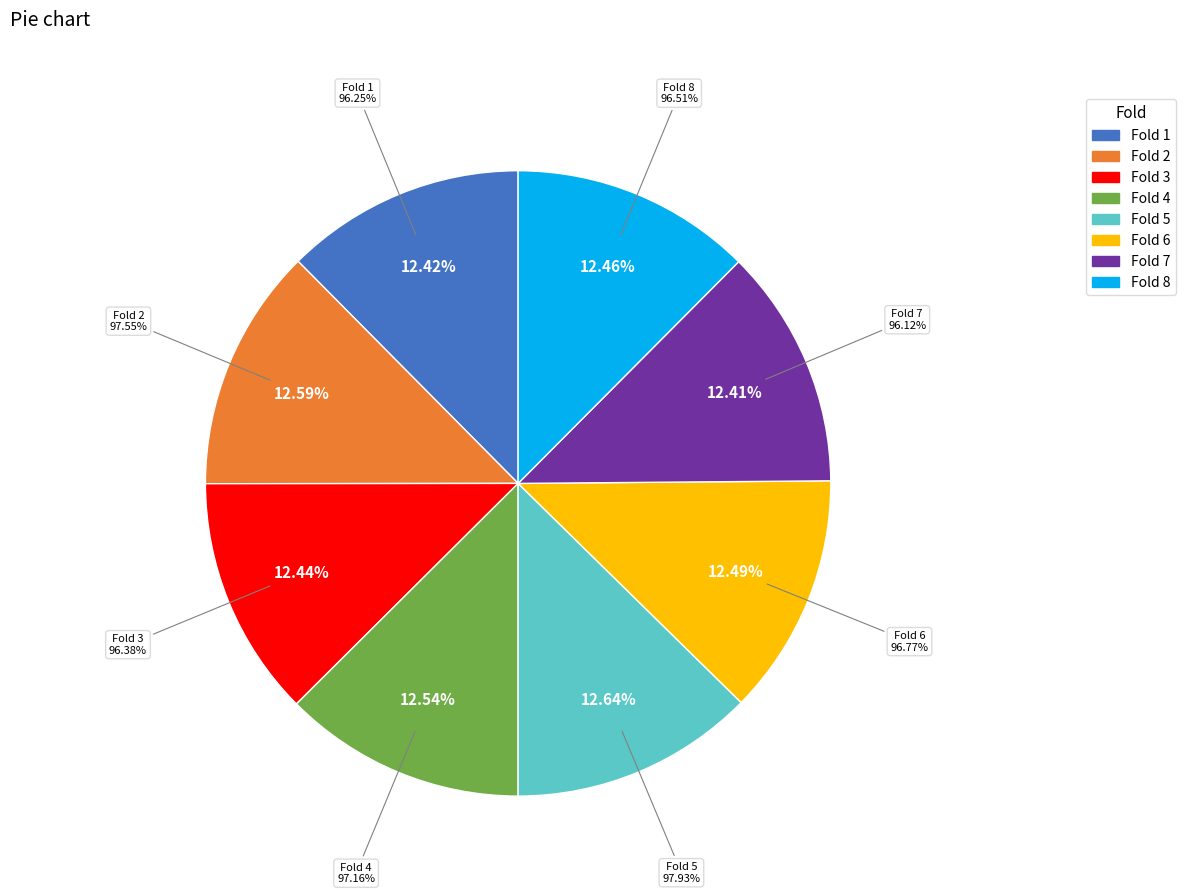

Is there a majority slice in this chart?

No